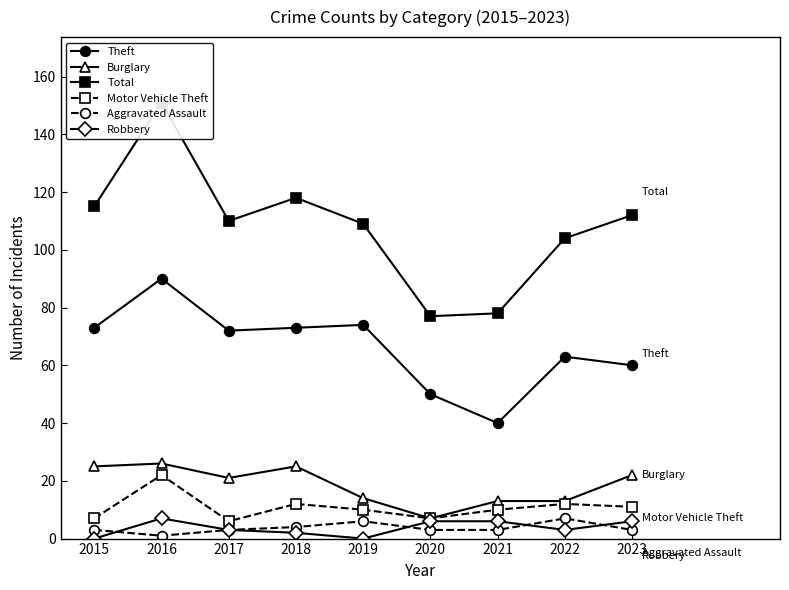

What is the value of the Robbery point at the 9th from the left?

6